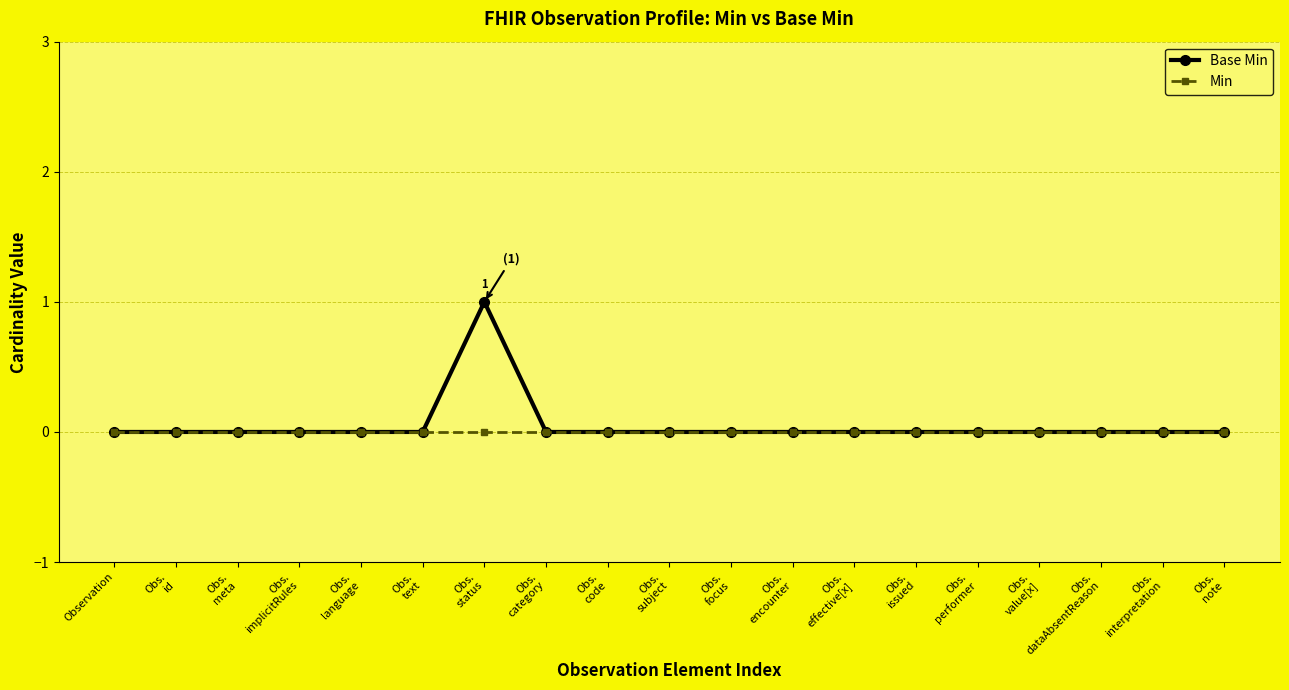

List the series in order of their peak value, highest first.

Base Min, Min